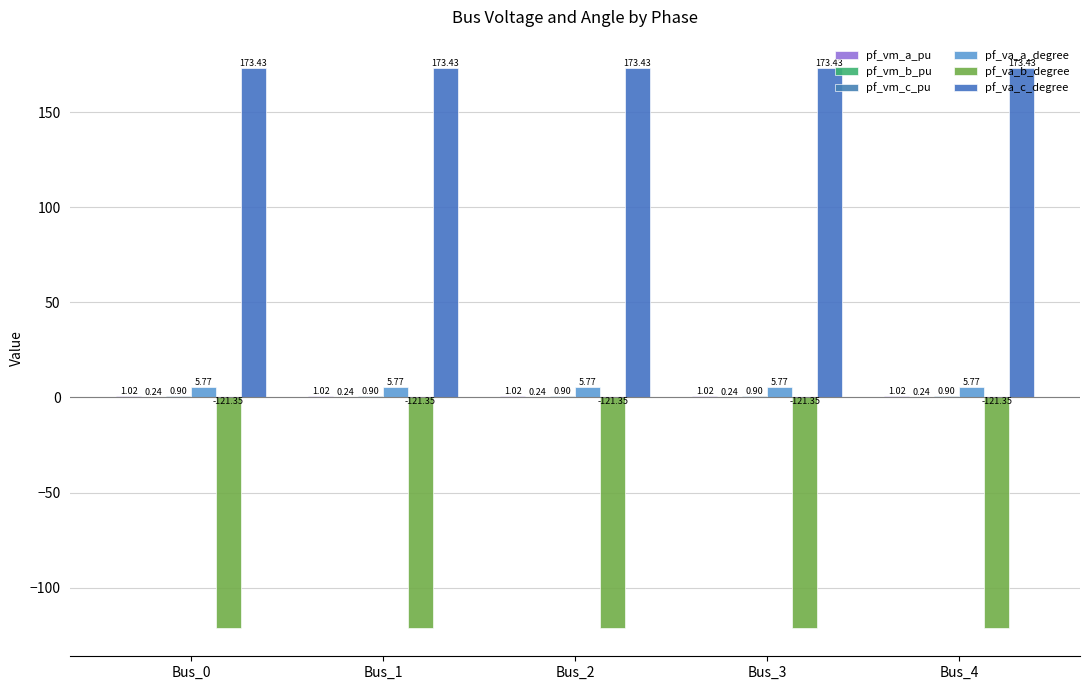

Rank the series by their maximum value, from lowest to highest.

pf_va_b_degree, pf_vm_b_pu, pf_vm_c_pu, pf_vm_a_pu, pf_va_a_degree, pf_va_c_degree